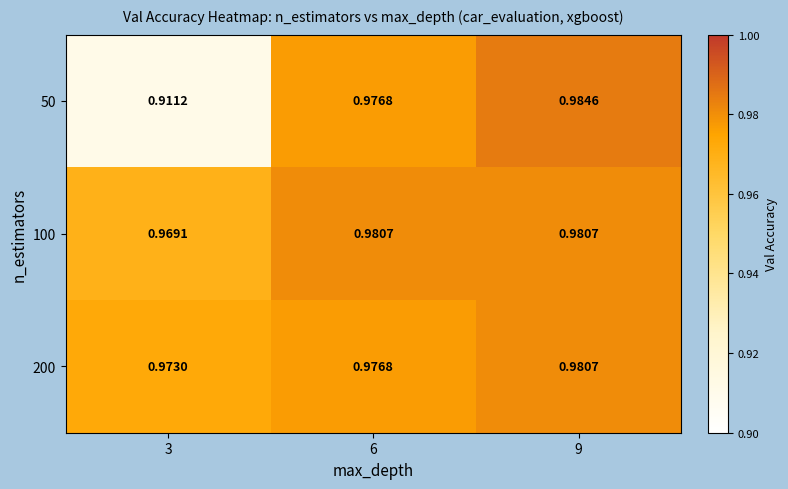

Is the value of 50 at 3 greater than the value of 200 at 3?

No